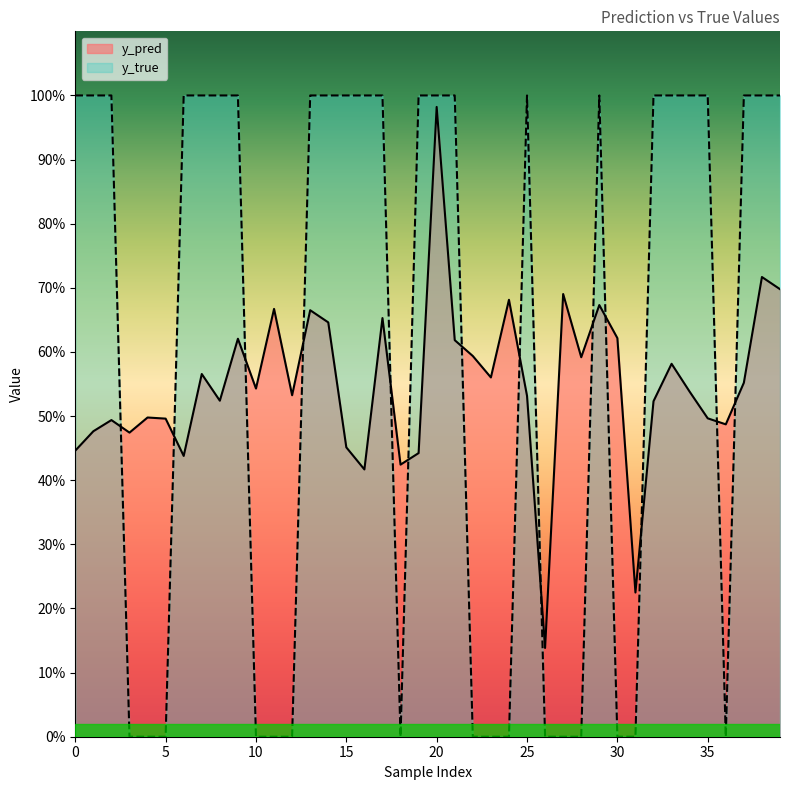

At how many categories does at least one series exceed 0?

40